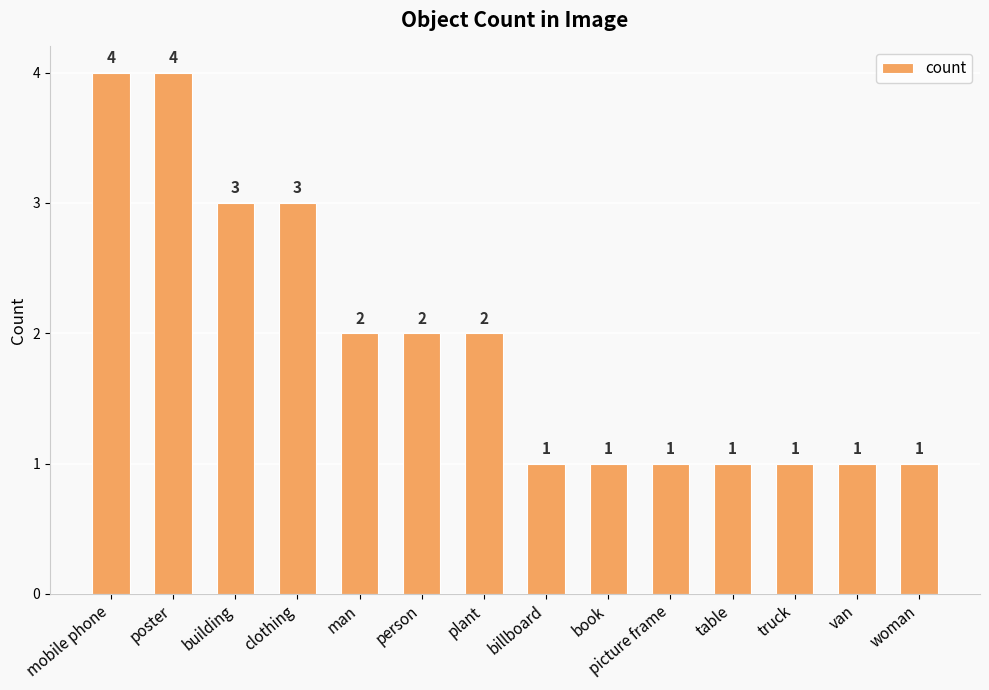

What is the change in value from plant to billboard?

-1